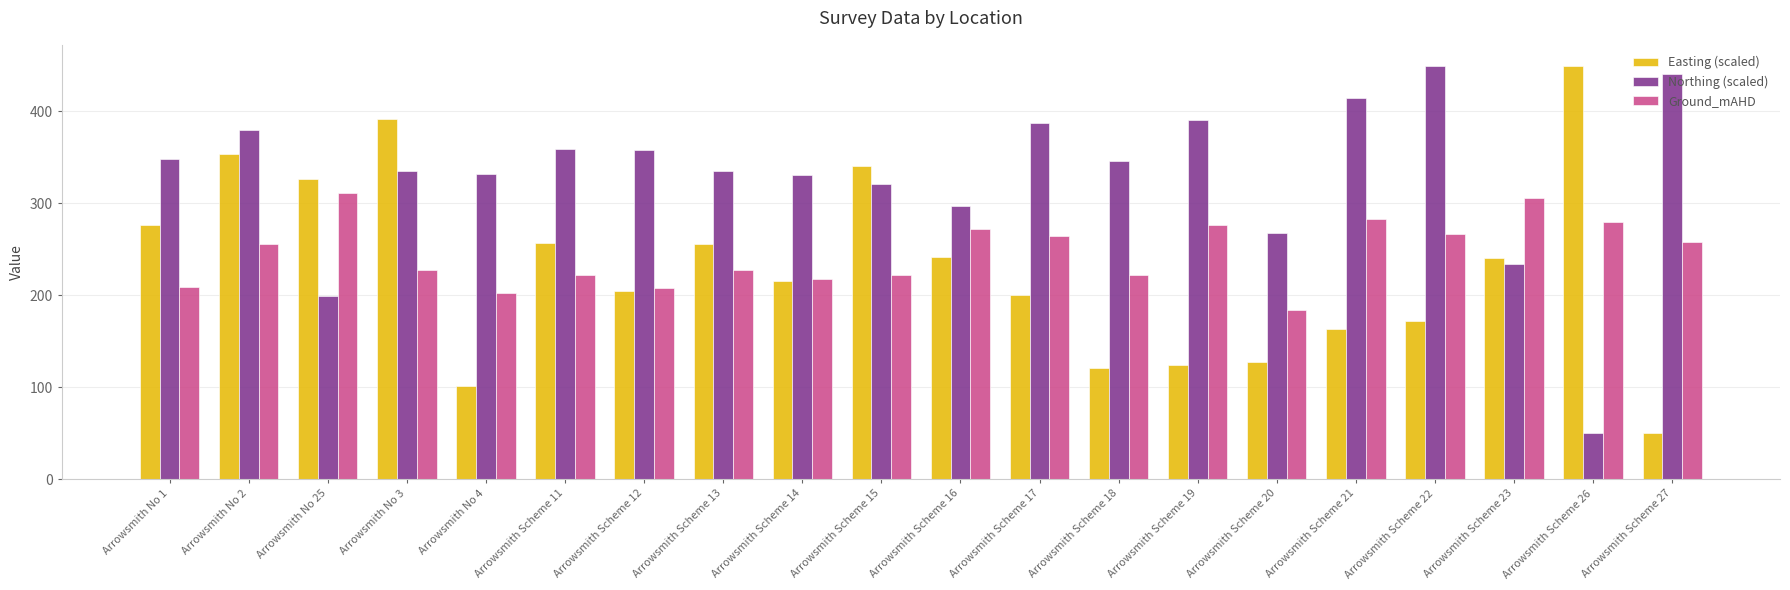

What is the difference between the highest and lowest values at Arrowsmith Scheme 23?

72.1